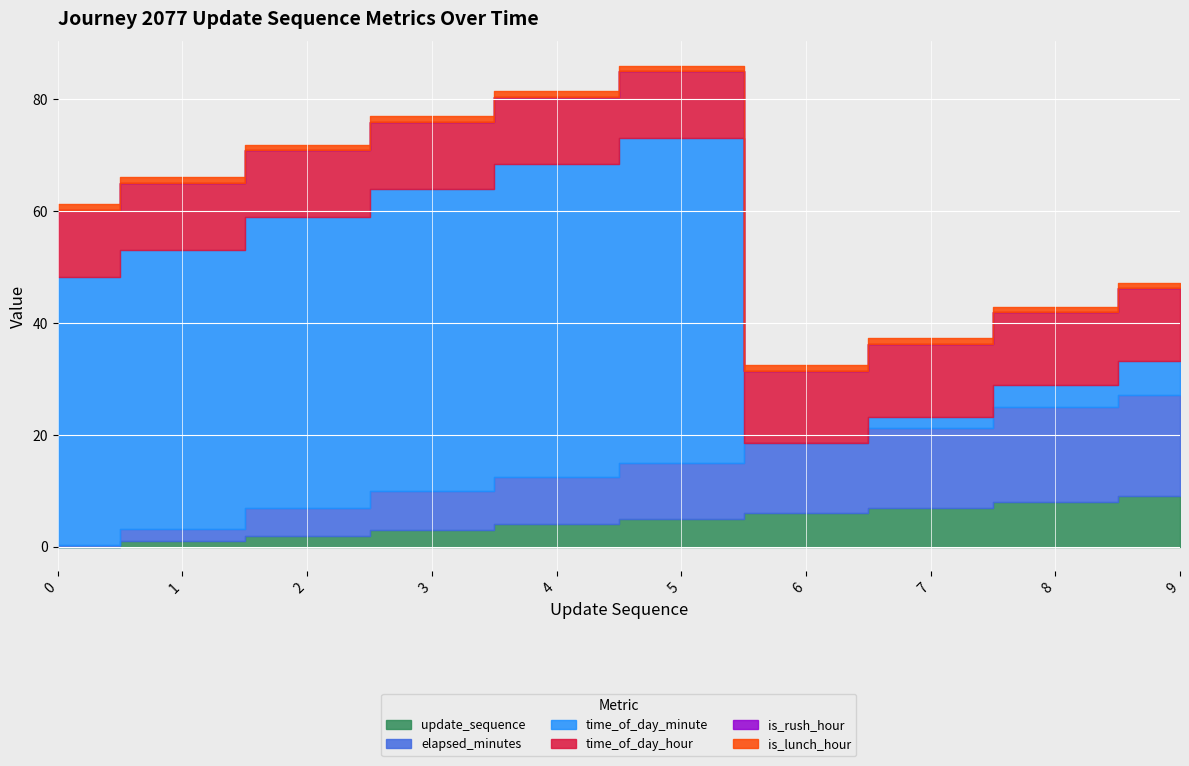

Reading left to right, what are all the values shown in this chart?

update_sequence: 0.0	1.0	2.0	3.0	4.0	5.0	6.0	7.0	8.0	9.0
elapsed_minutes: 0.2	2.1	4.9	6.9	8.4	10.0	12.5	14.3	16.9	18.2
time_of_day_minute: 48.0	50.0	52.0	54.0	56.0	58.0	0.0	2.0	4.0	6.0
time_of_day_hour: 12.0	12.0	12.0	12.0	12.0	12.0	13.0	13.0	13.0	13.0
is_rush_hour: 0.0	0.0	0.0	0.0	0.0	0.0	0.0	0.0	0.0	0.0
is_lunch_hour: 1.0	1.0	1.0	1.0	1.0	1.0	1.0	1.0	1.0	1.0